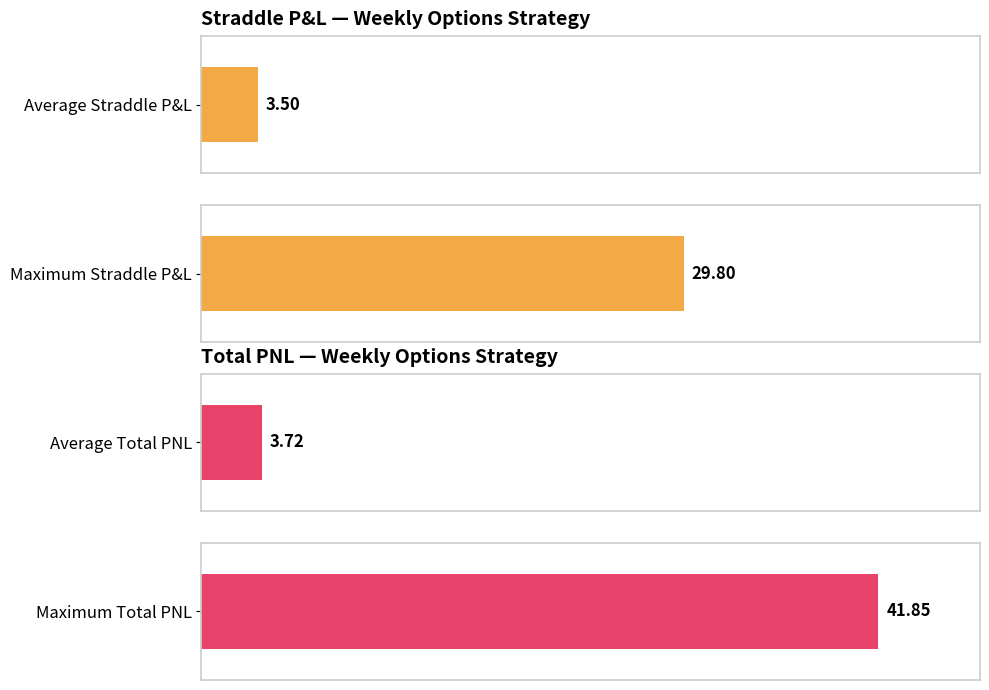

At how many categories does at least one series exceed 37?

1